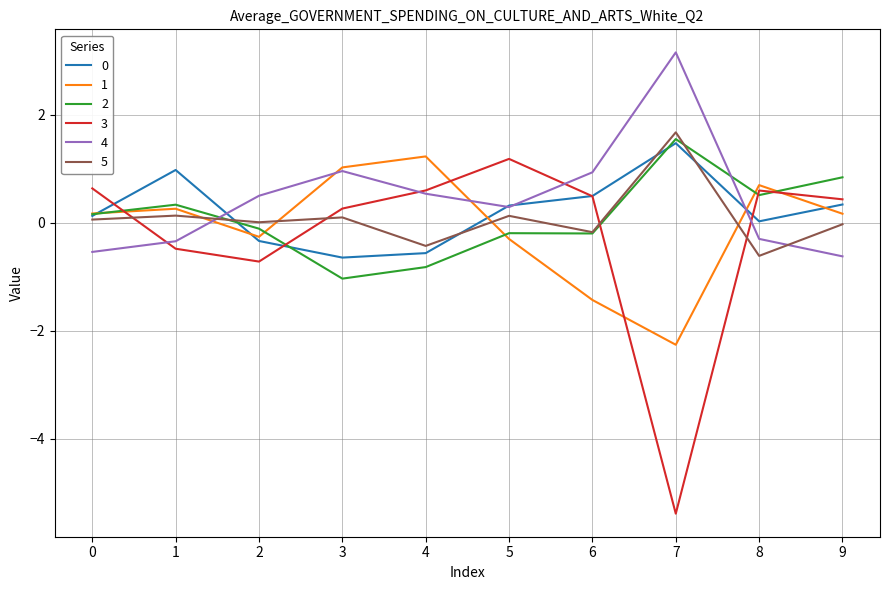

True or false: 0 has more than 0 points higher than both neighbors.

True